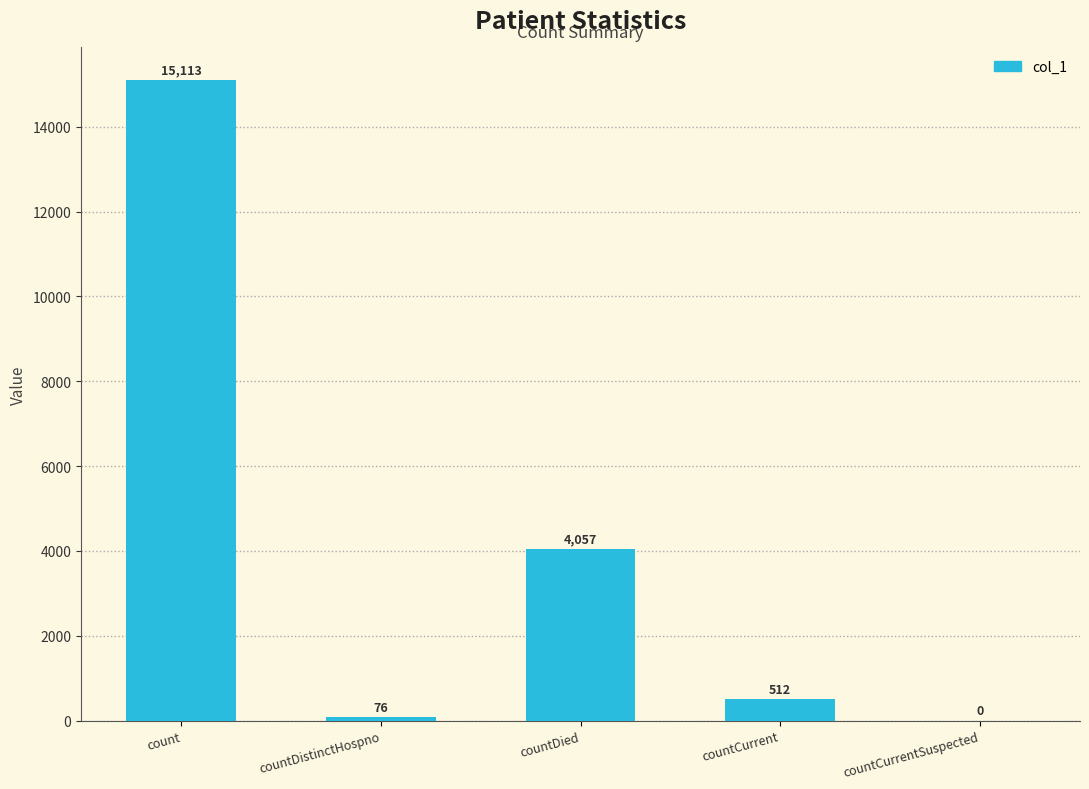

The chart shows a value of 512 at countCurrent. True or false?

True